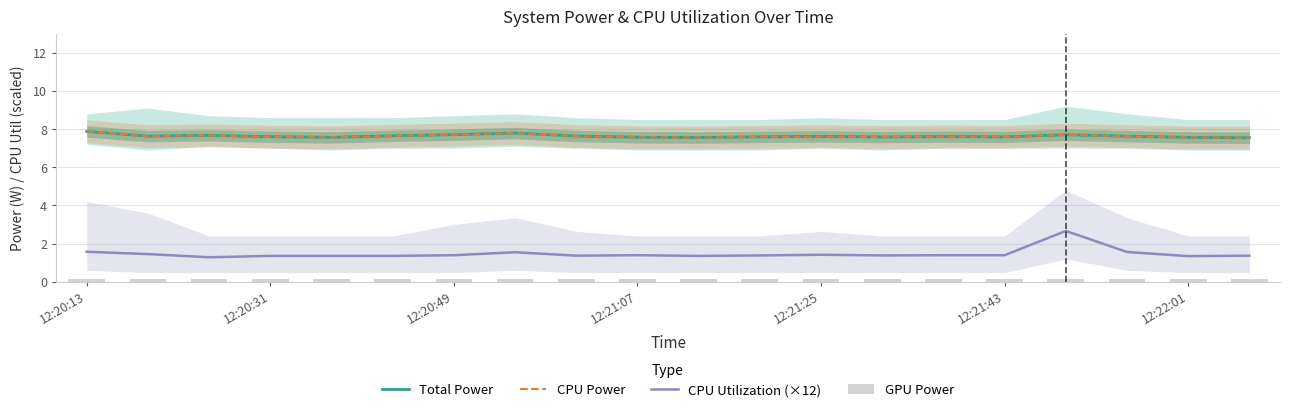

What is the sum of all CPU Utilization (×12) values?

29.3